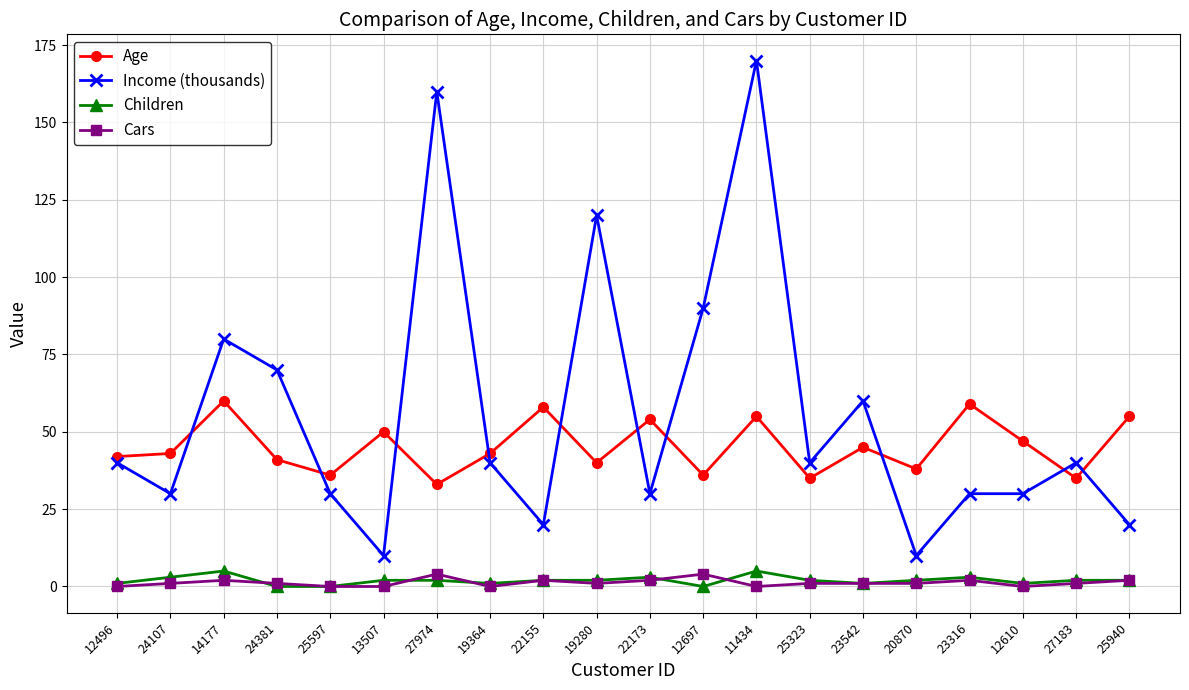

What is the value of the Cars point at the 16th from the left?

1